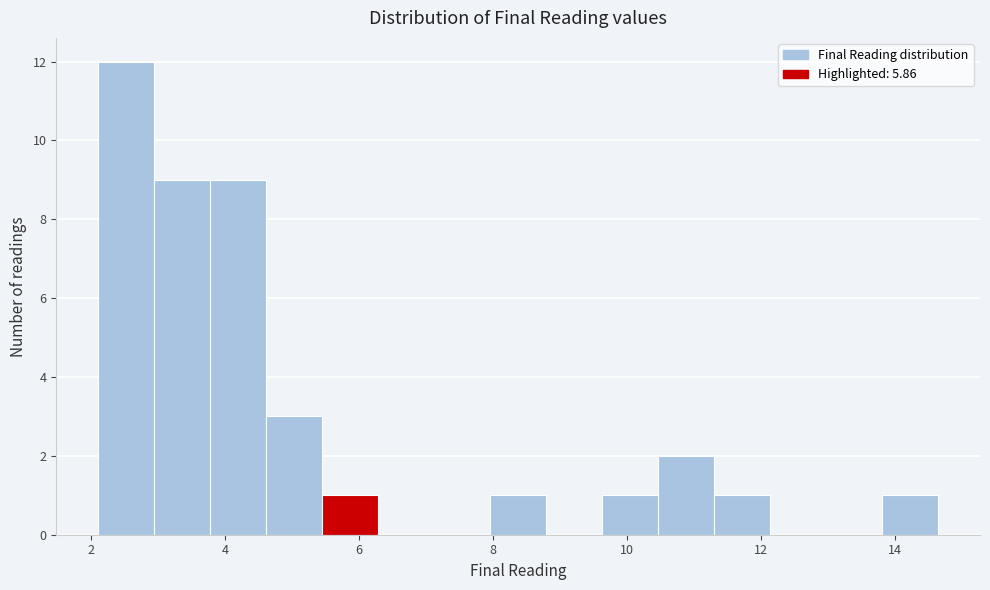

How tall is the bar that spans 9.6 to 10.4 on the x-axis? Neither the bar edges nor the heights are printed on the chart, so give them approximately, as read against the axes.

1